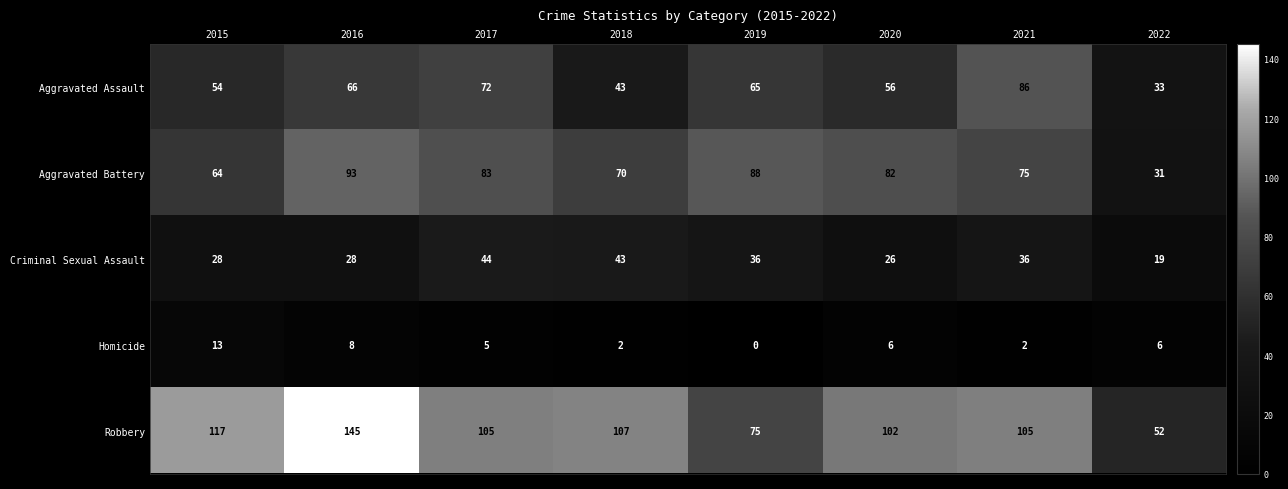

Between 2015 and 2021, which series saw the biggest shift?

Aggravated Assault